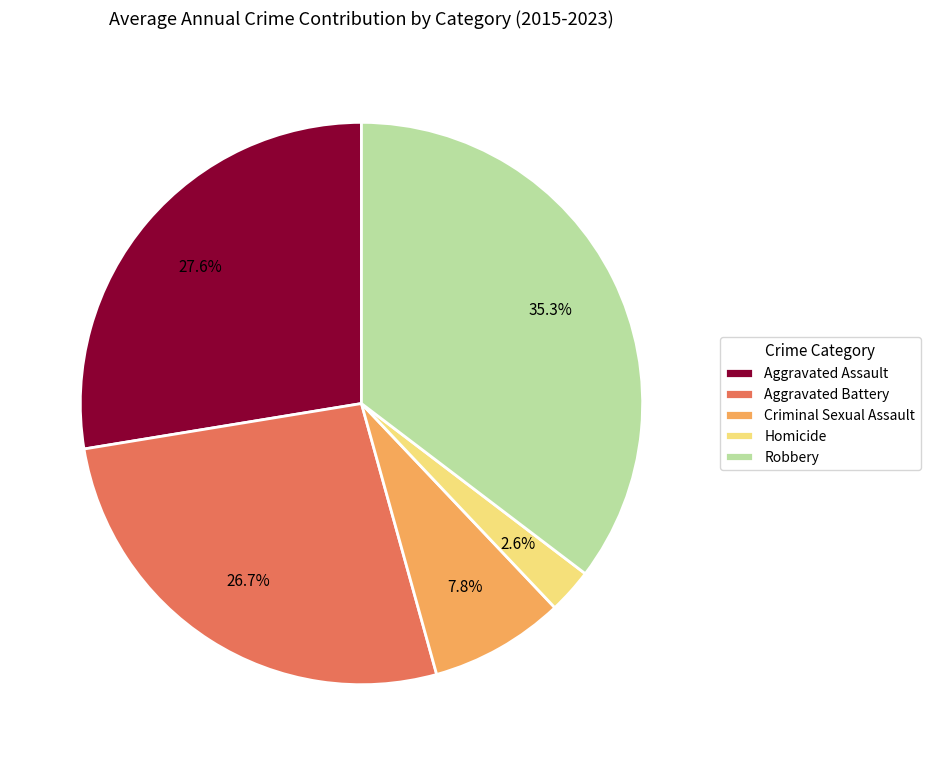

Is there a majority slice in this chart?

No